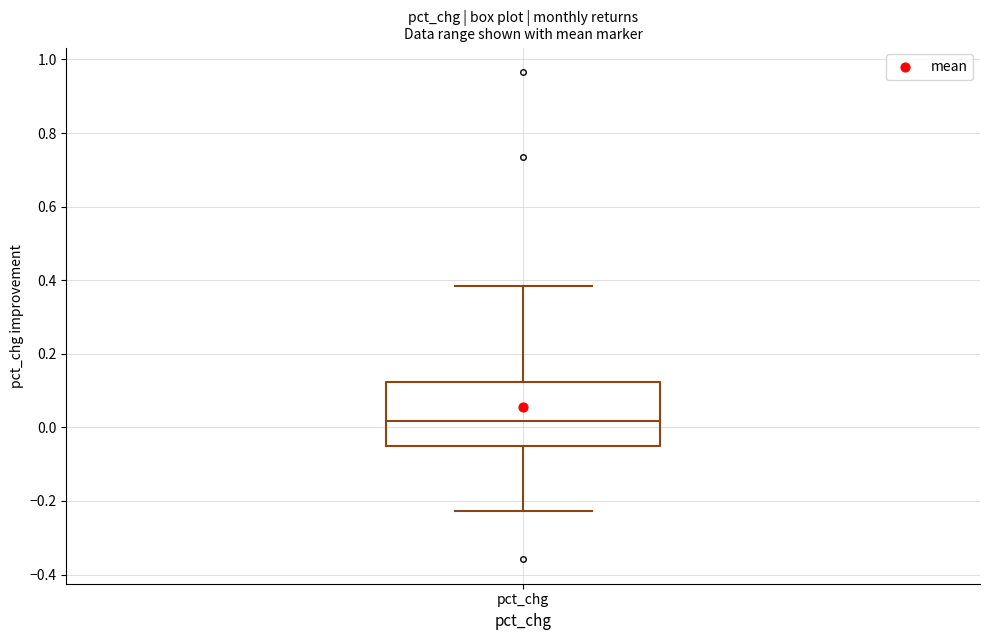

Read this box plot against the y-axis: the position of the median line, the range covered by the box, and the ends of both whiskers. The values are not printed on the chart, so give them approximately, as read against the axis.

median 0.02, box -0.06 to 0.12, whiskers -0.22 to 0.38